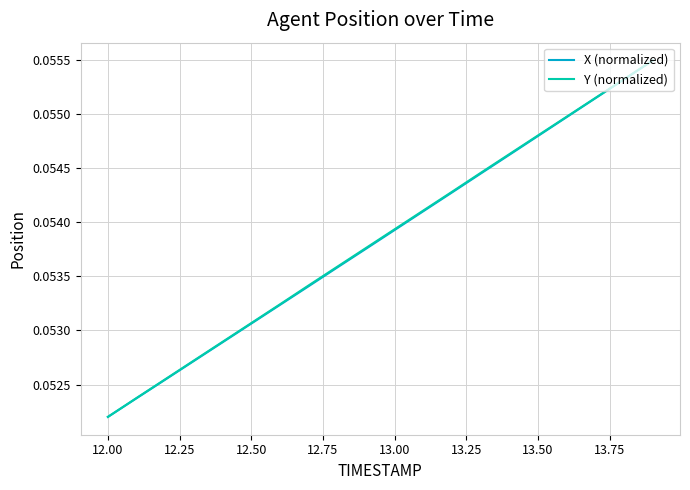

What are all the series names shown in the legend?

X (normalized), Y (normalized)